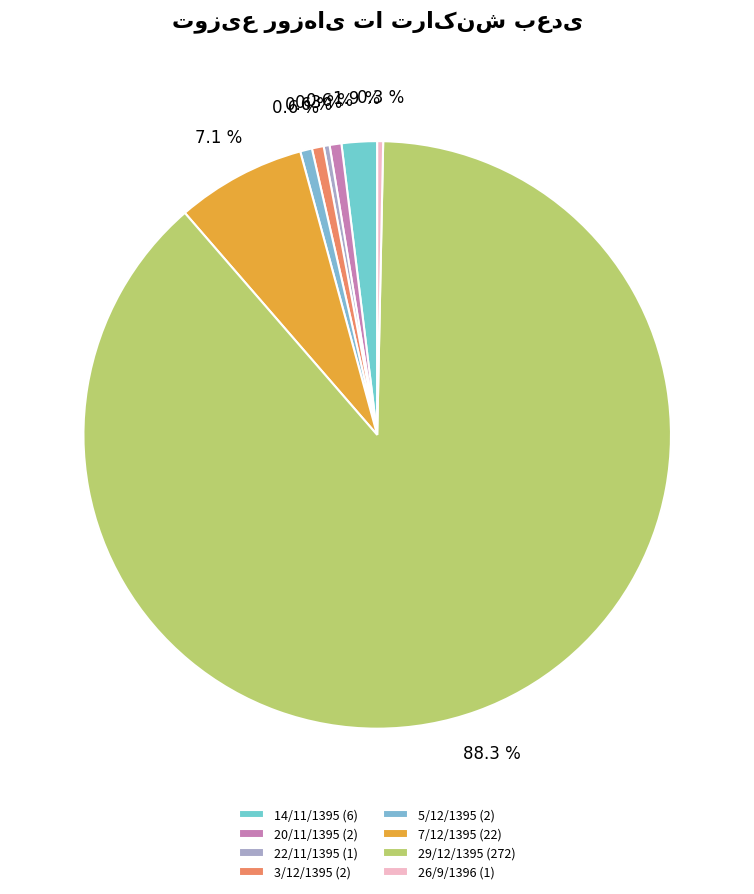

To the nearest percent, what is the difference between the largest and smallest slice percentages?

88%